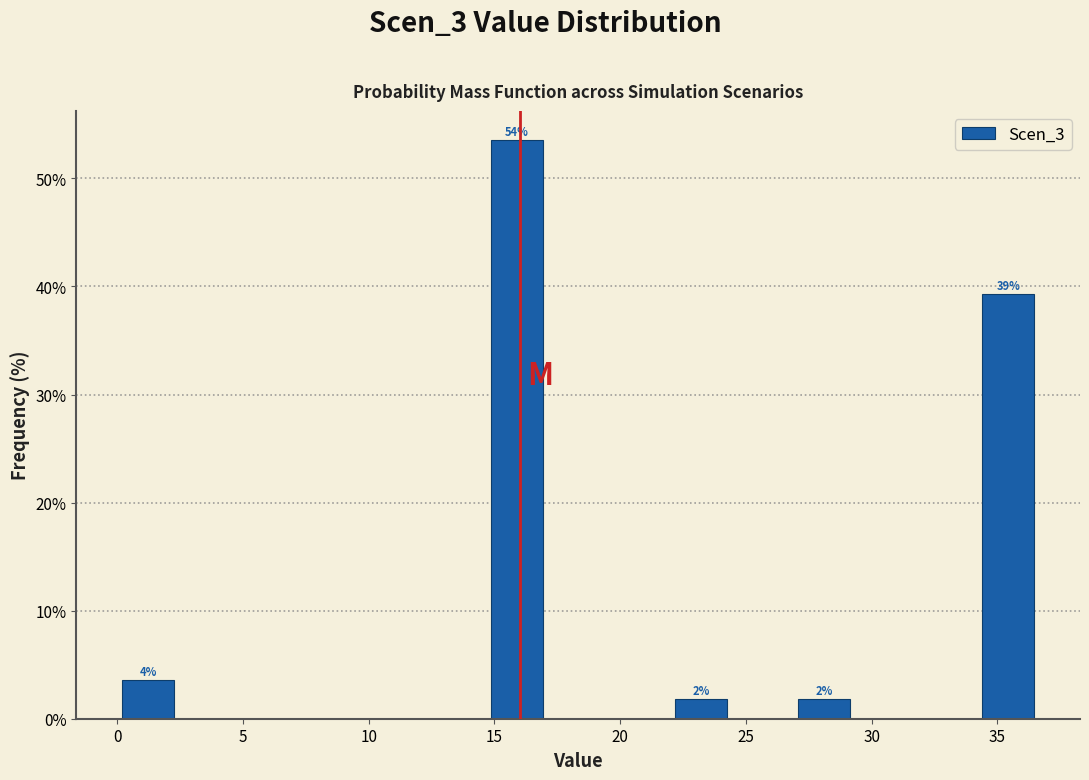

Which range on the x-axis has the tallest bar?

14.5 to 17.0